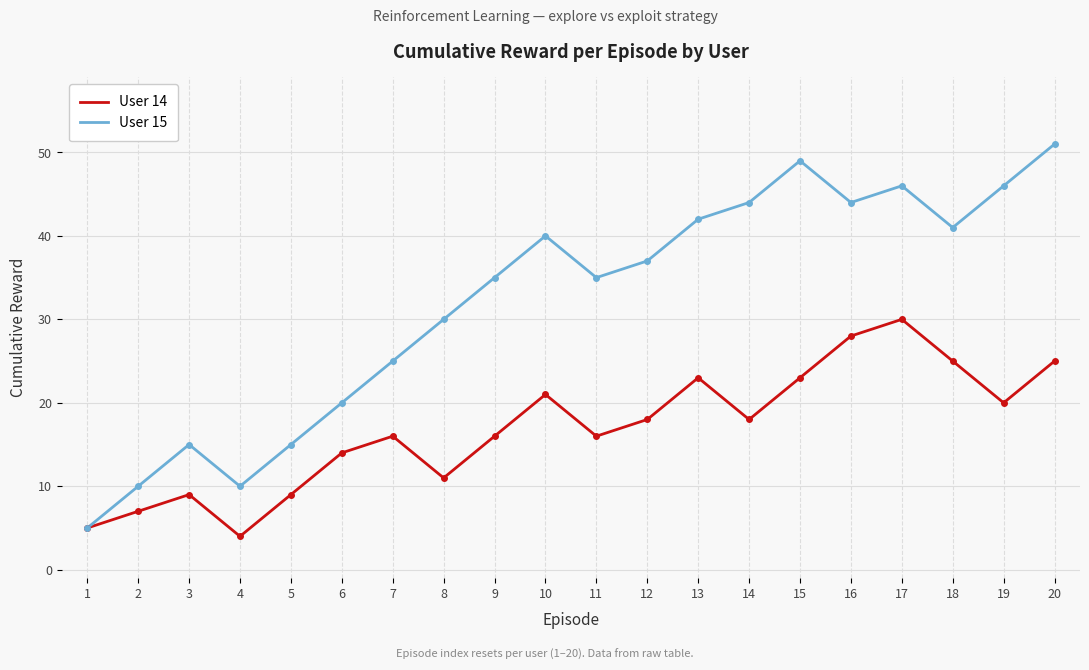

At 10, list the series in order from largest to smallest.

User 15, User 14